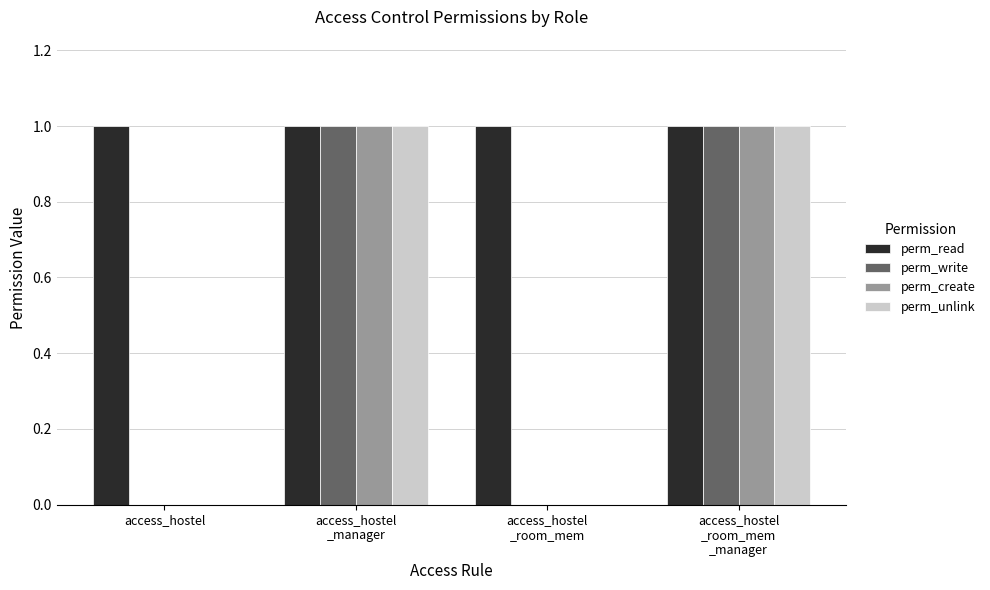

What are all the series names shown in the legend?

perm_read, perm_write, perm_create, perm_unlink